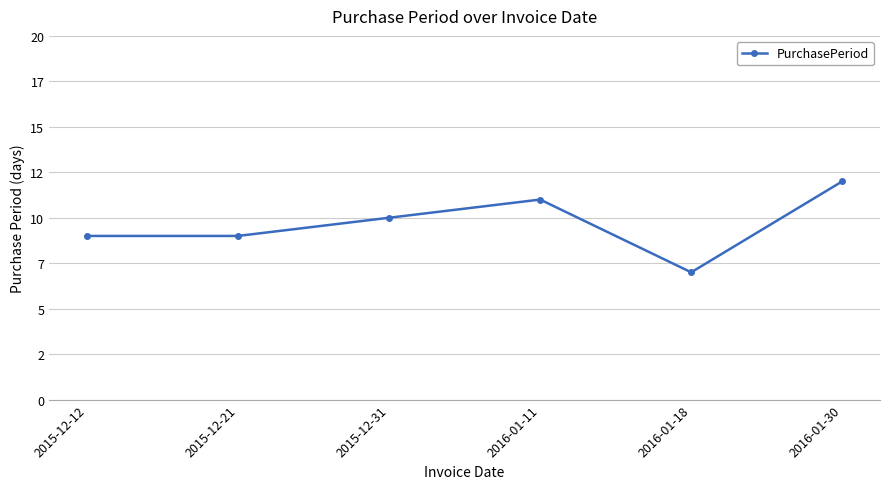

What is the sum of the values at 2015-12-21 and 2015-12-31?

19